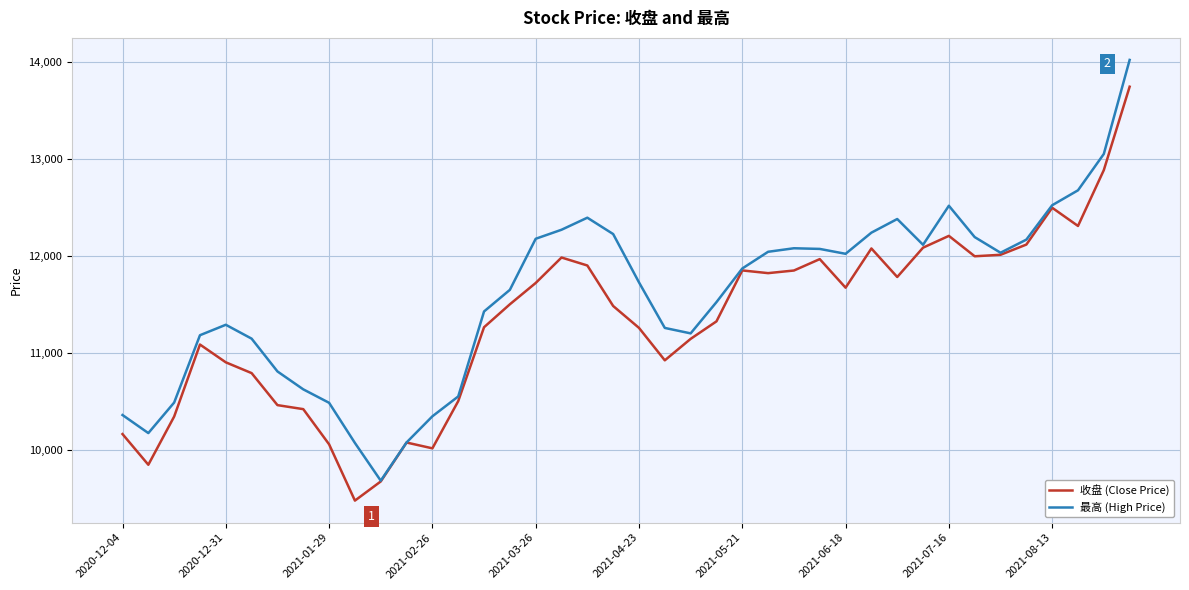

List the series in order of their overall mean, lowest first.

收盘 (Close Price), 最高 (High Price)